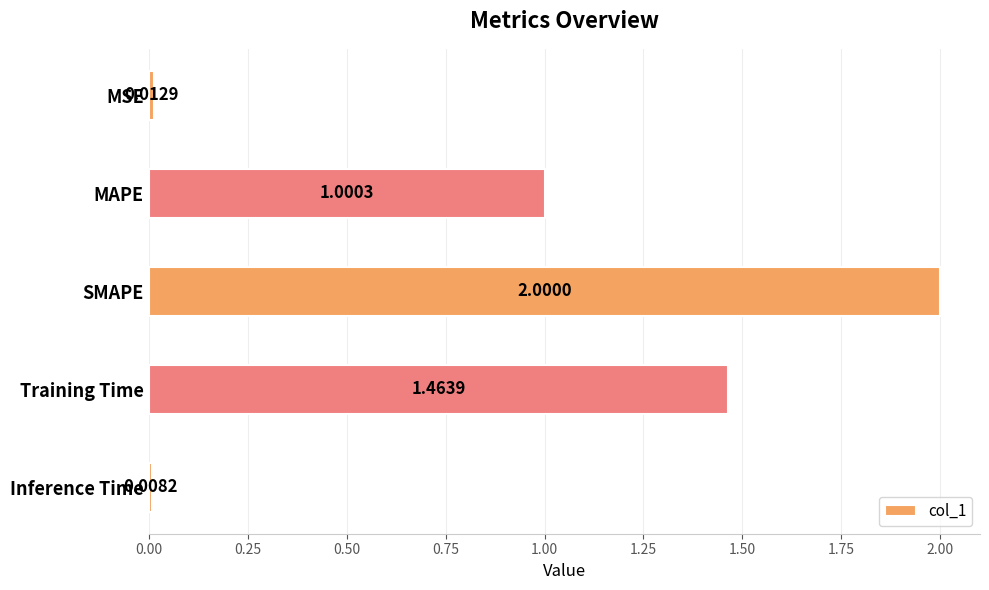

What is the change in value from MAPE to Inference Time?

-1.0